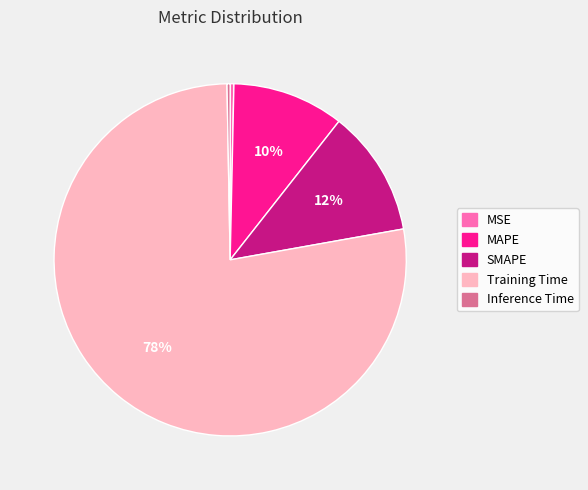

Does any single category account for the majority?

Yes